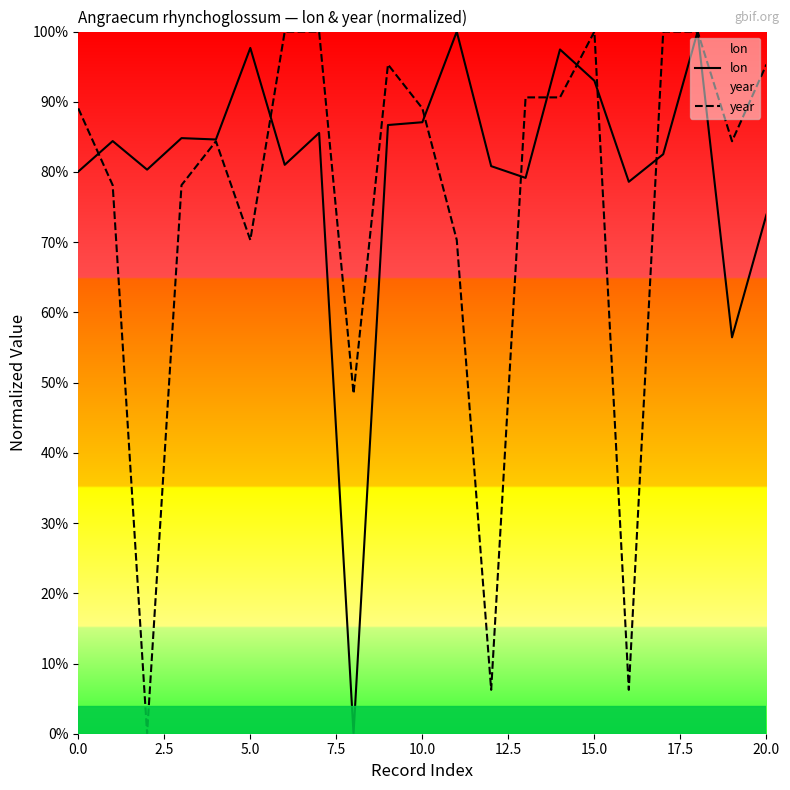

What is the sum of all lon values?

1694.2